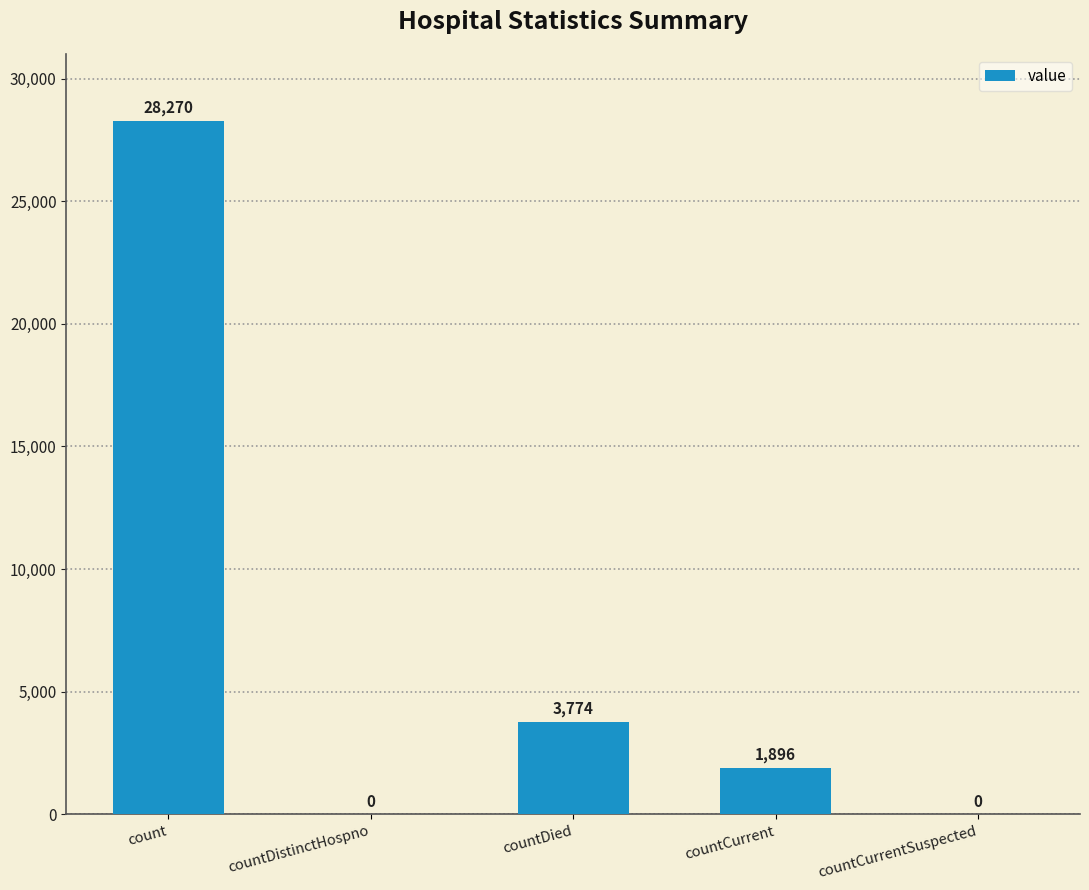

What is the sum of the values at countCurrentSuspected and countCurrent?

1896